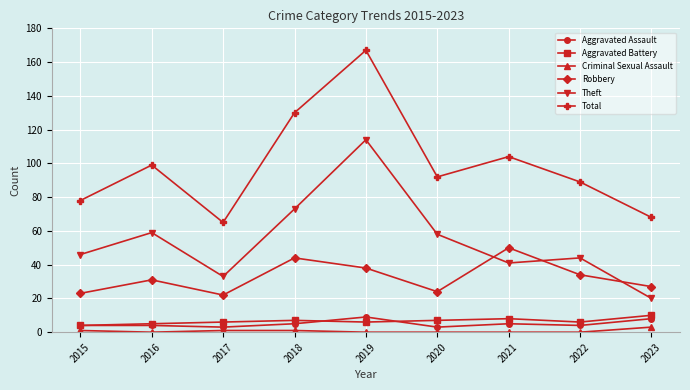

What is the maximum value shown in the chart?

167